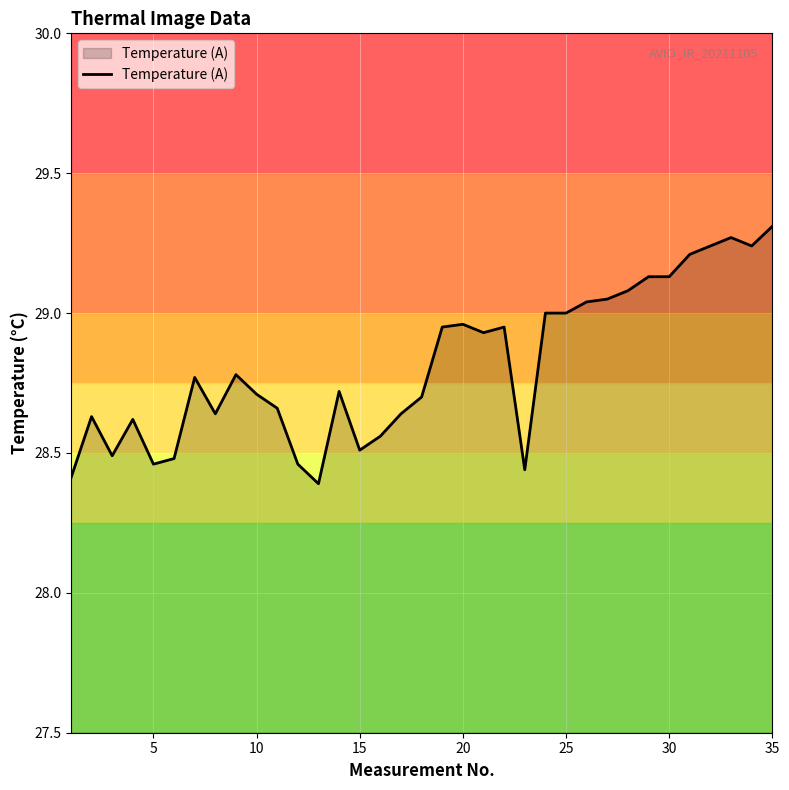

What is the difference between the maximum and minimum values?

0.9